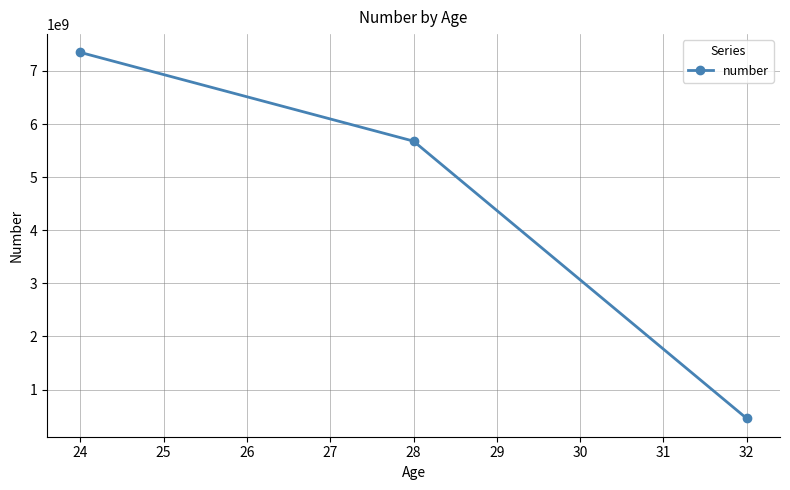

Reading right to left, extract all data points from this chart.

456754675	5678568567	7349282382